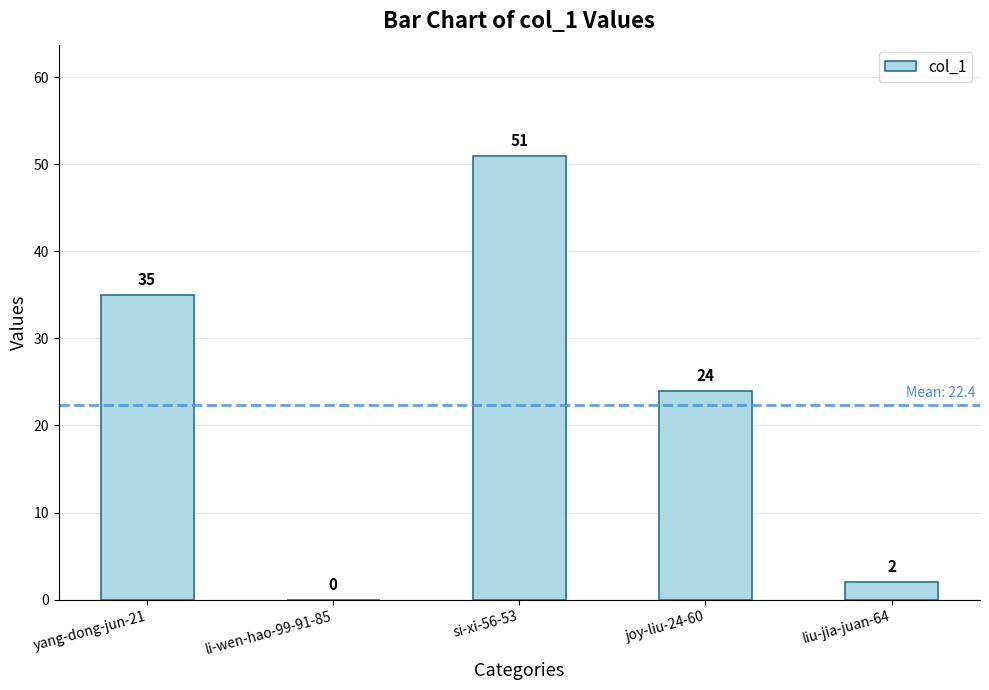

The chart shows a value of 51 at si-xi-56-53. True or false?

True